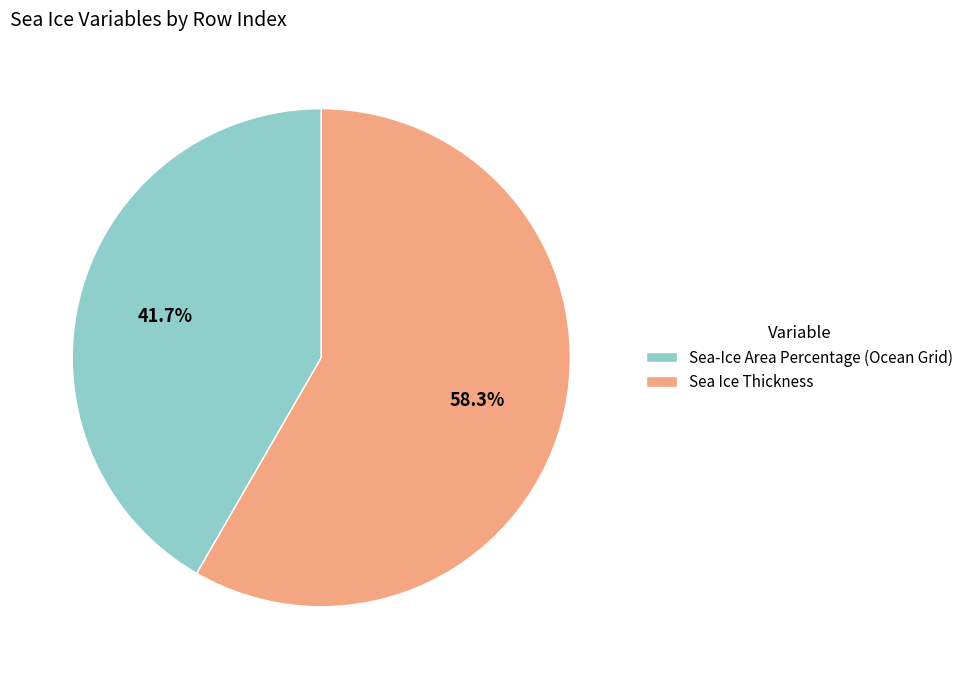

To the nearest percent, what is the average slice percentage?

50%